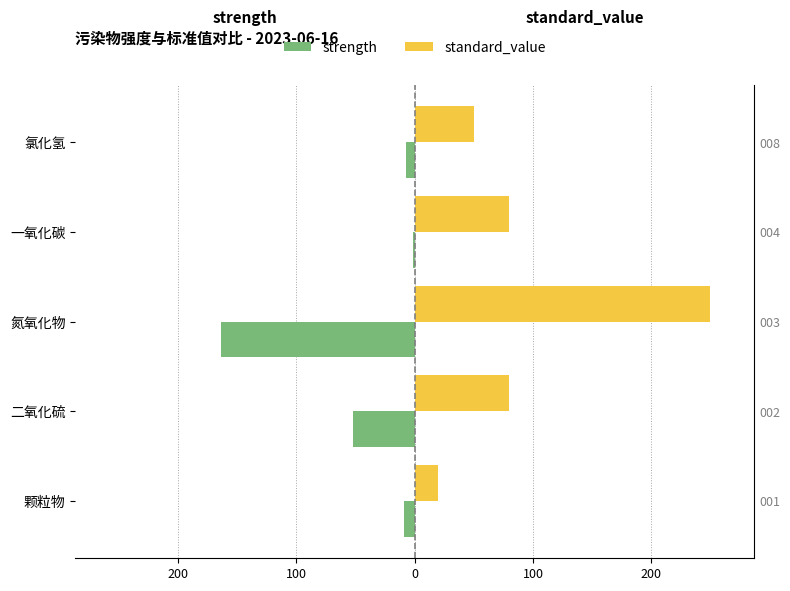

How many values in the standard_value series are below 80?

2